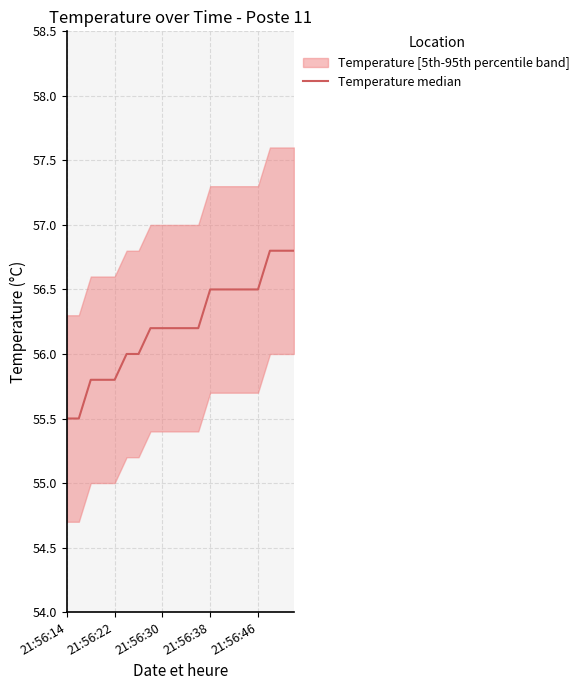

Where does the data first go above 56?

7